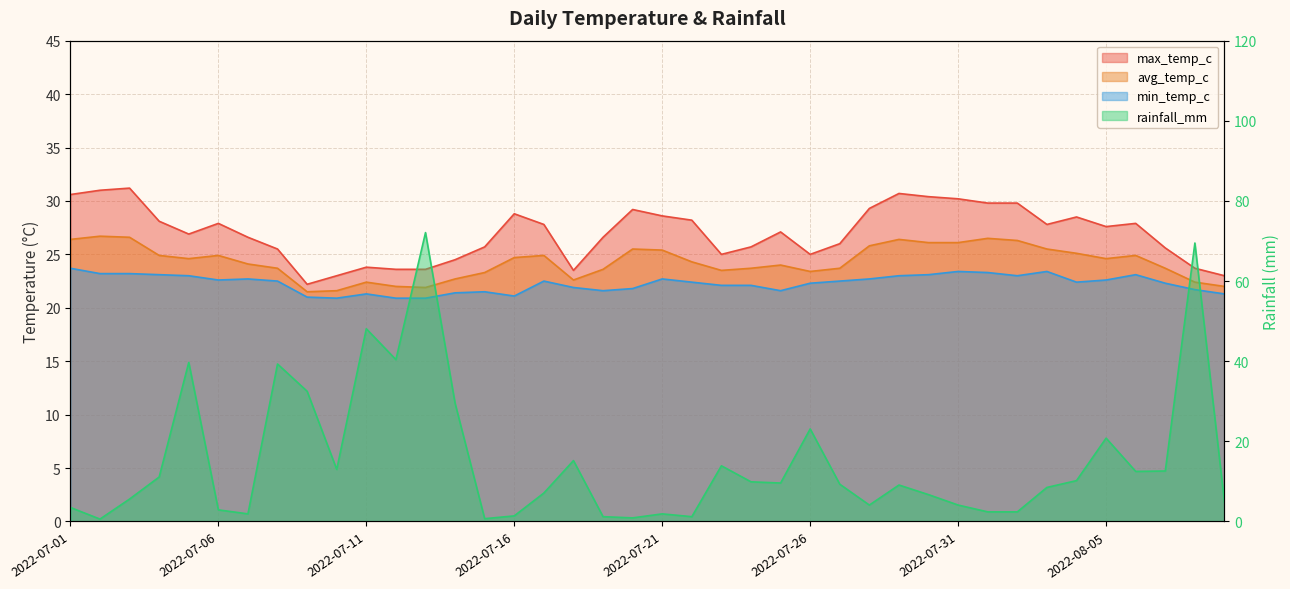

What is the spread (max minus min) of values at 2022-08-07?

13.0